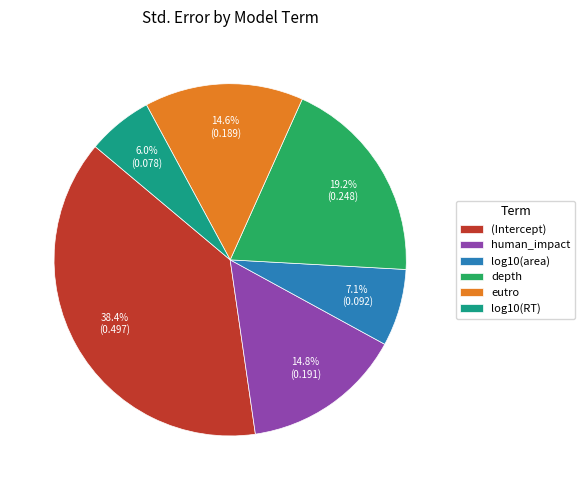

Which category has the biggest portion of the pie?

(Intercept)